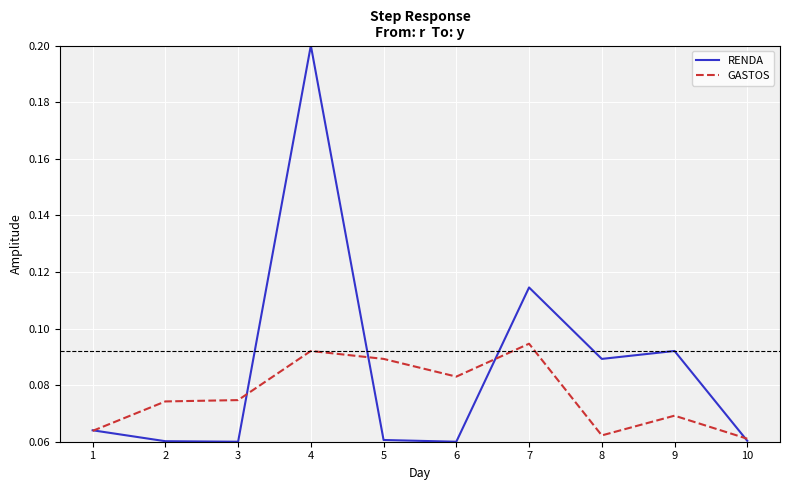

How many lines are shown in the chart?

2